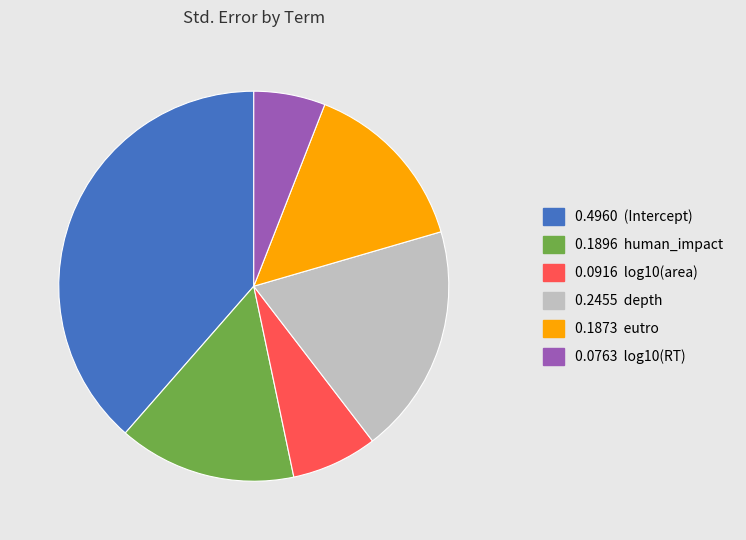

Is there any slice that represents more than half of the pie?

No